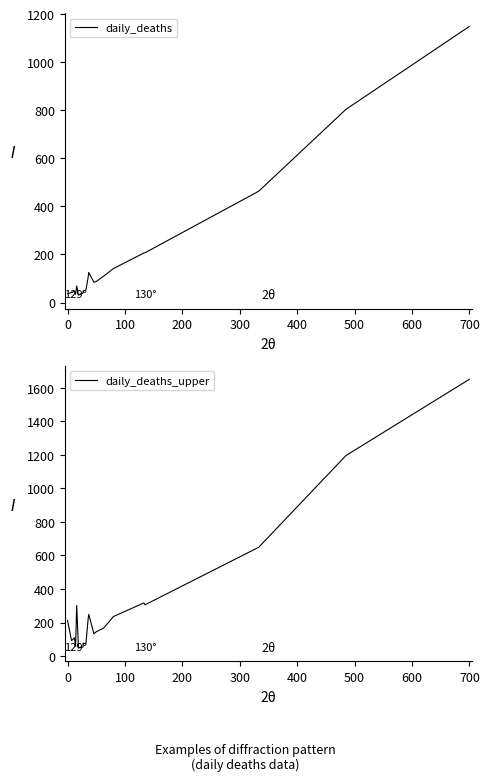

Between 200 and 19, which series saw the biggest shift?

daily_deaths_upper